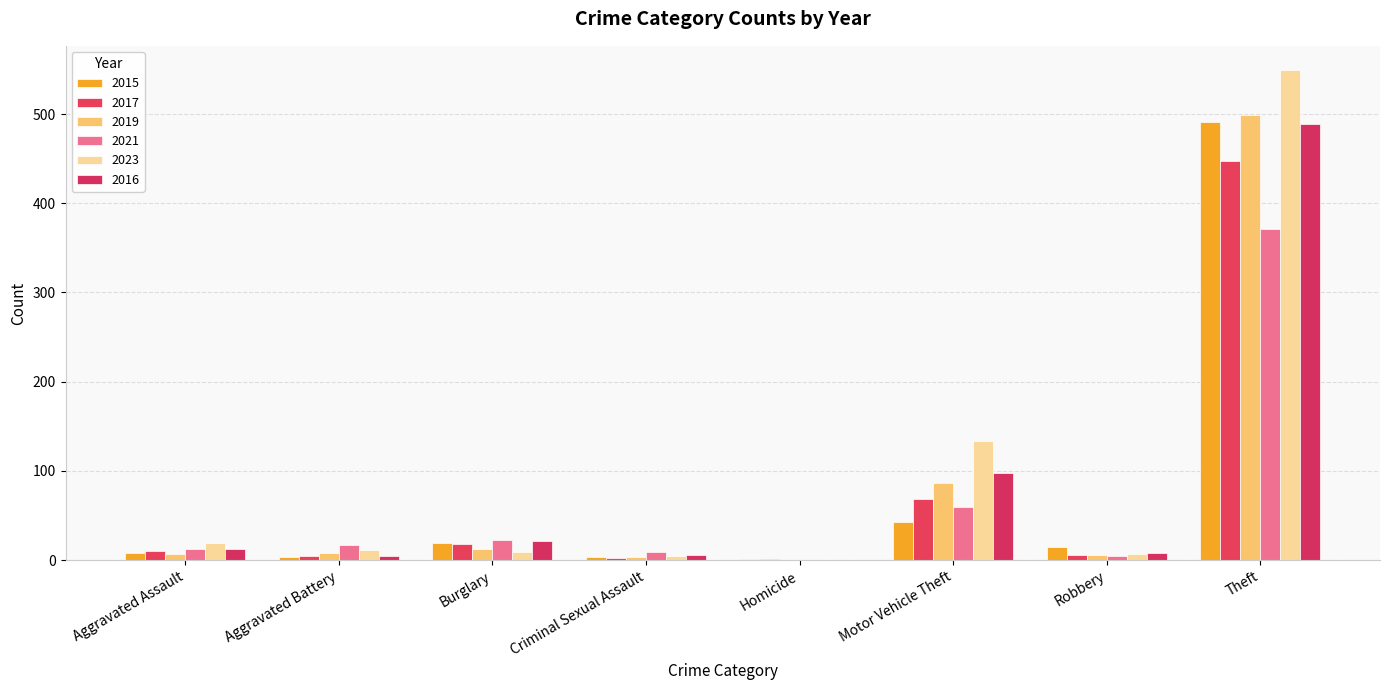

Are the bars grouped side by side (vs. stacked)?

Yes